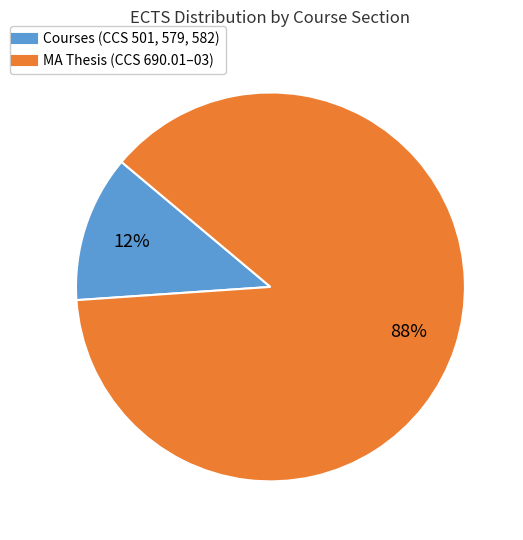

To the nearest percent, what is the average slice percentage?

50%